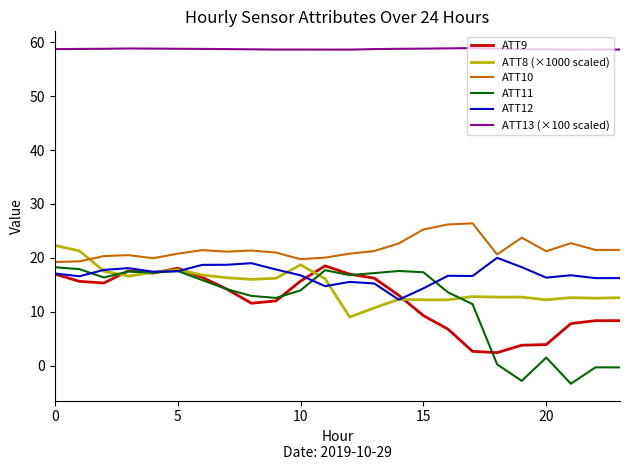

True or false: ATT13 (×100 scaled) and ATT11 intersect in this chart.

False